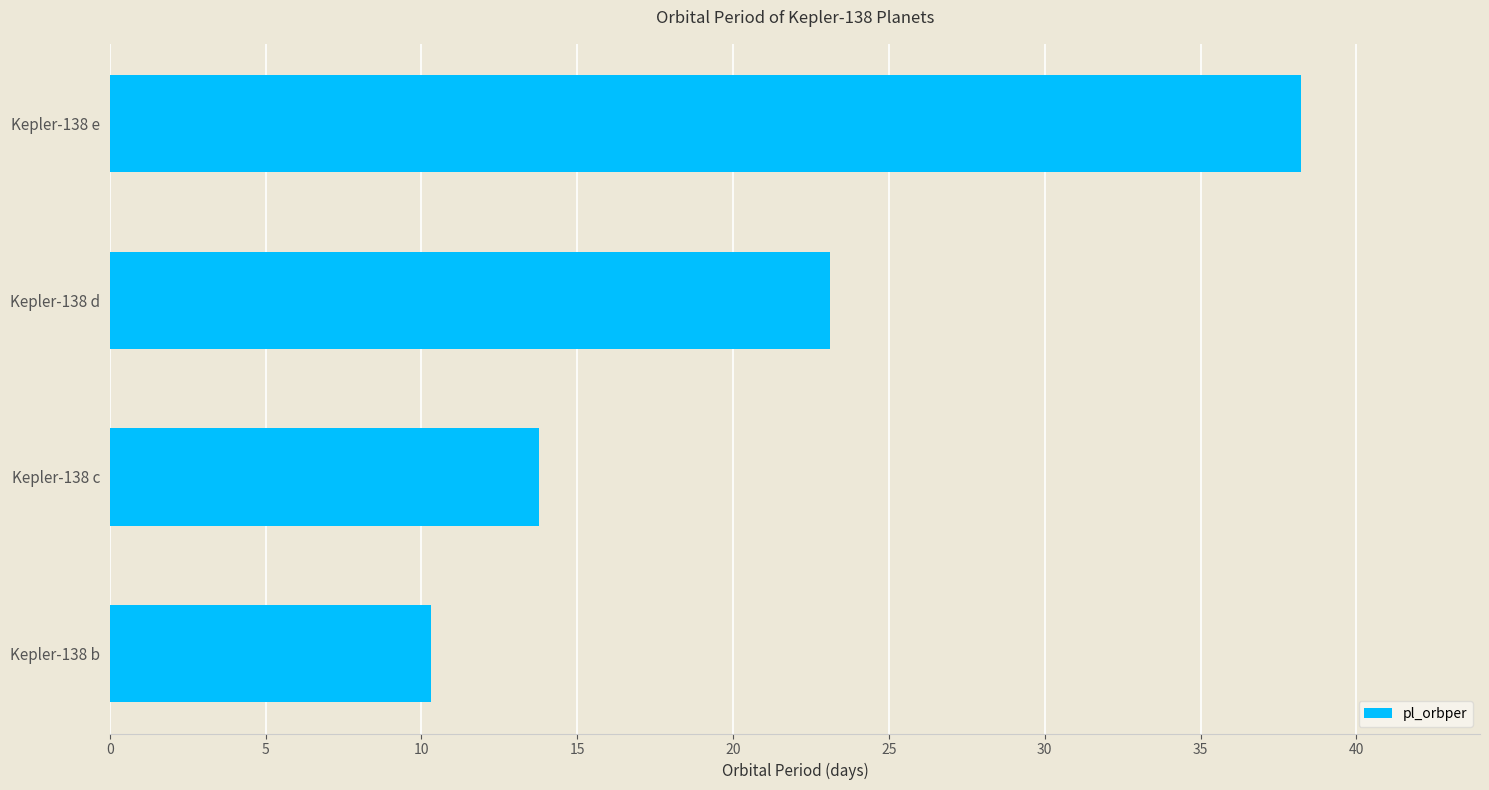

The value at Kepler-138 d is 23.1. True or false?

True